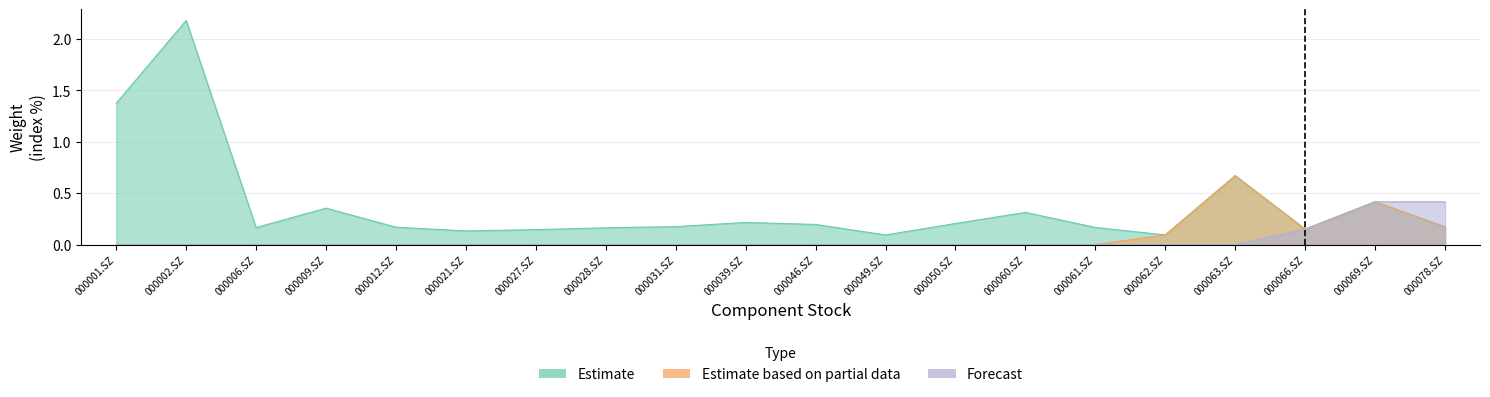

How many data points does each series have?

20